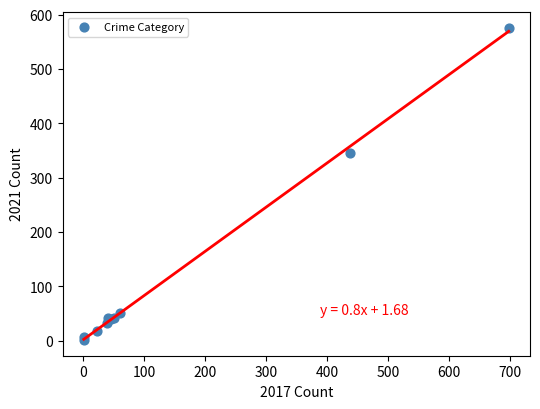

What Y value in the scatter plot is closest to 288?

346